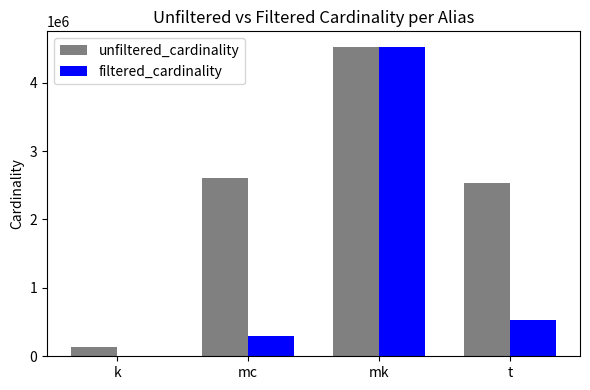

Where is unfiltered_cardinality nearest to the value 2329050?

t